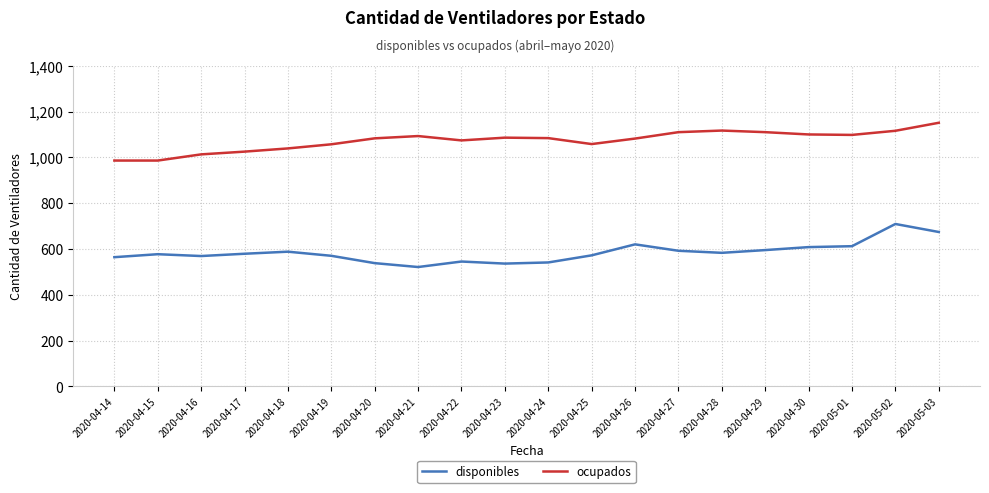

Is the value of ocupados at 2020-04-17 greater than the value of disponibles at 2020-04-23?

Yes